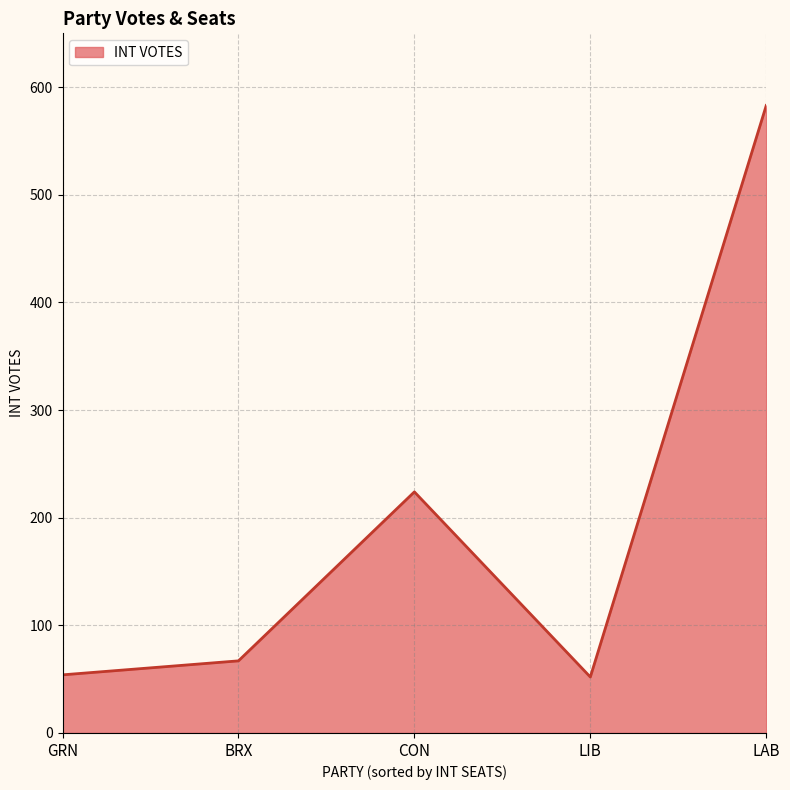

Which has a higher value, BRX or LIB?

BRX